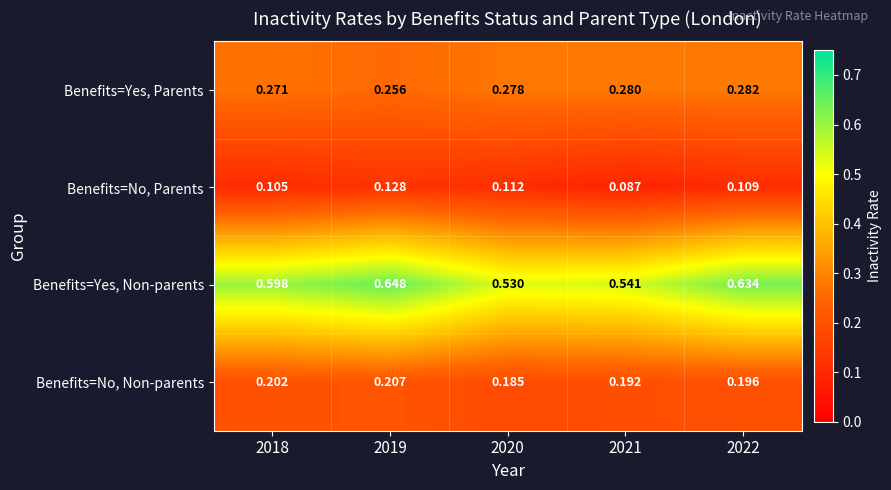

List the series in order of their overall mean, highest first.

Benefits=Yes, Non-parents, Benefits=Yes, Parents, Benefits=No, Non-parents, Benefits=No, Parents